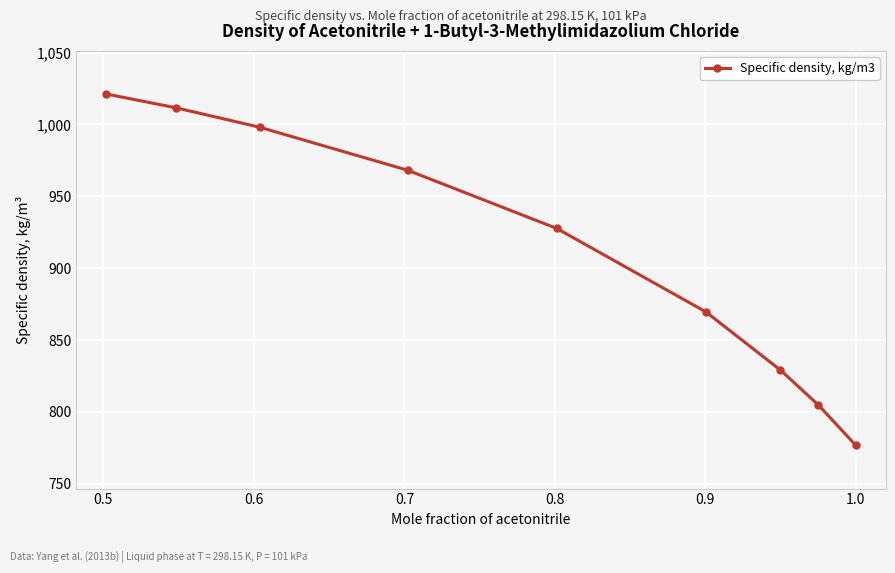

How many data points are less than 927?

4